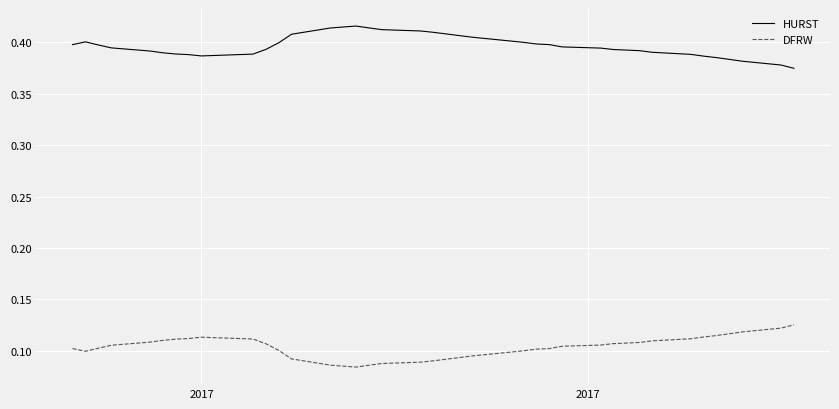

Rank the series by their average value, from highest to lowest.

HURST, DFRW